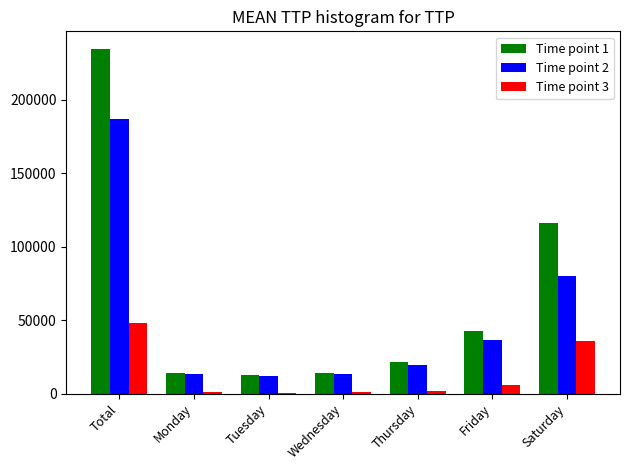

Where does the Time point 1 series first go above 21264?

Total